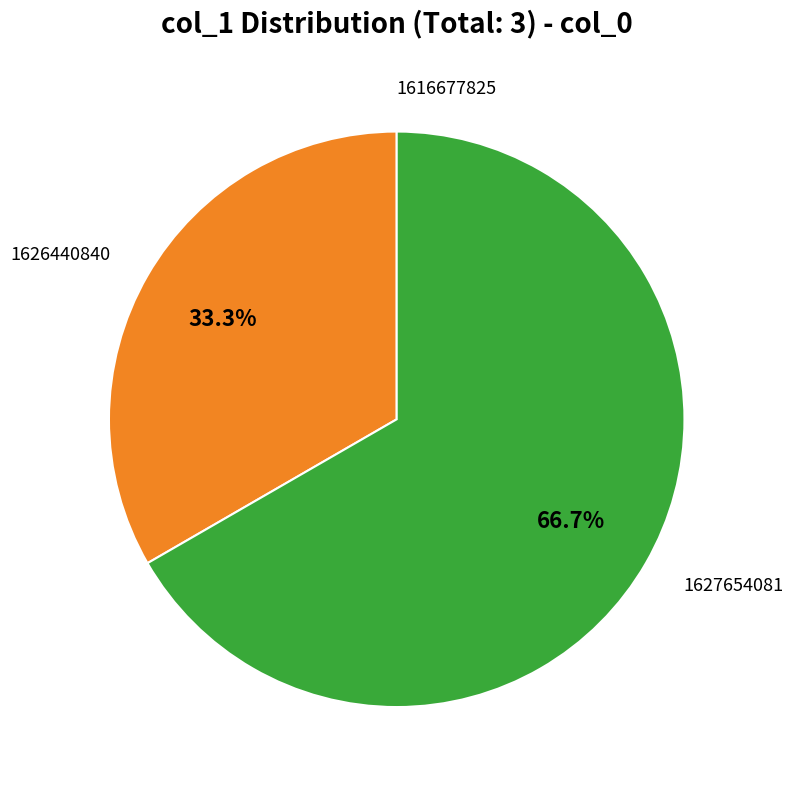

Is there a majority slice in this chart?

Yes